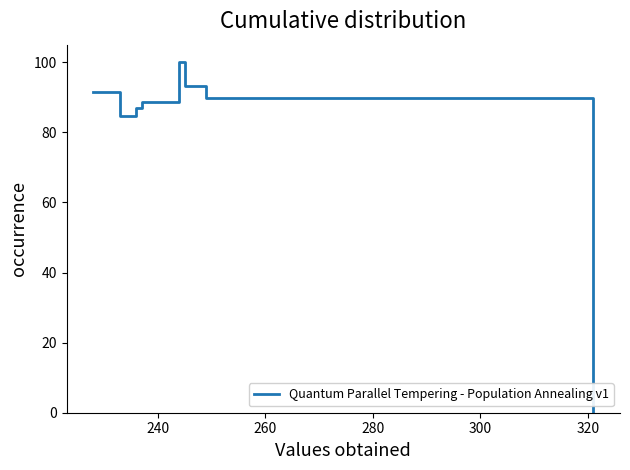

What is the greatest value displayed?

100.0